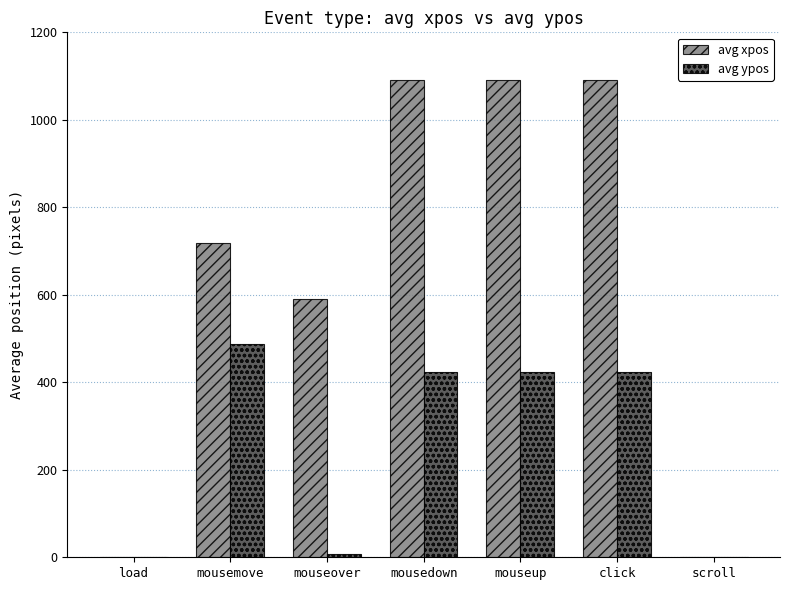

The value of avg ypos at mouseover is 7. True or false?

True